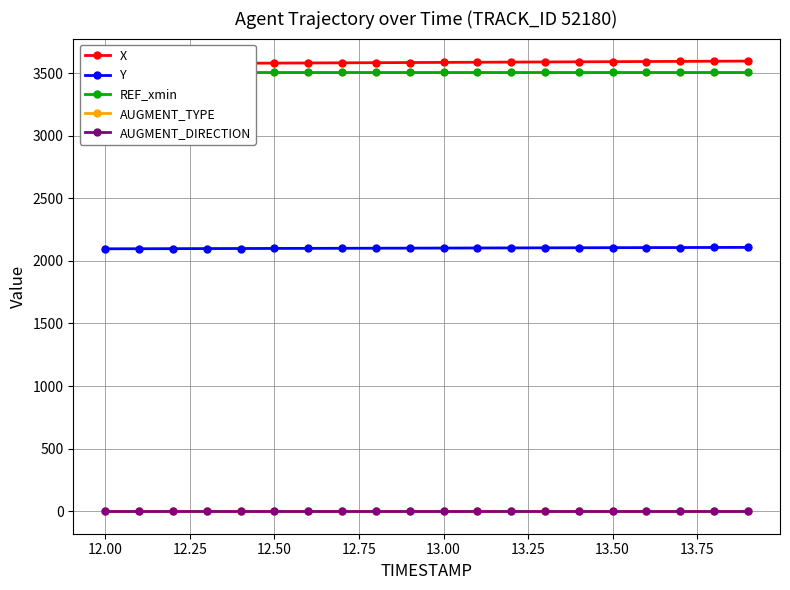

The value of Y at 13.50 is 2105.7. True or false?

True